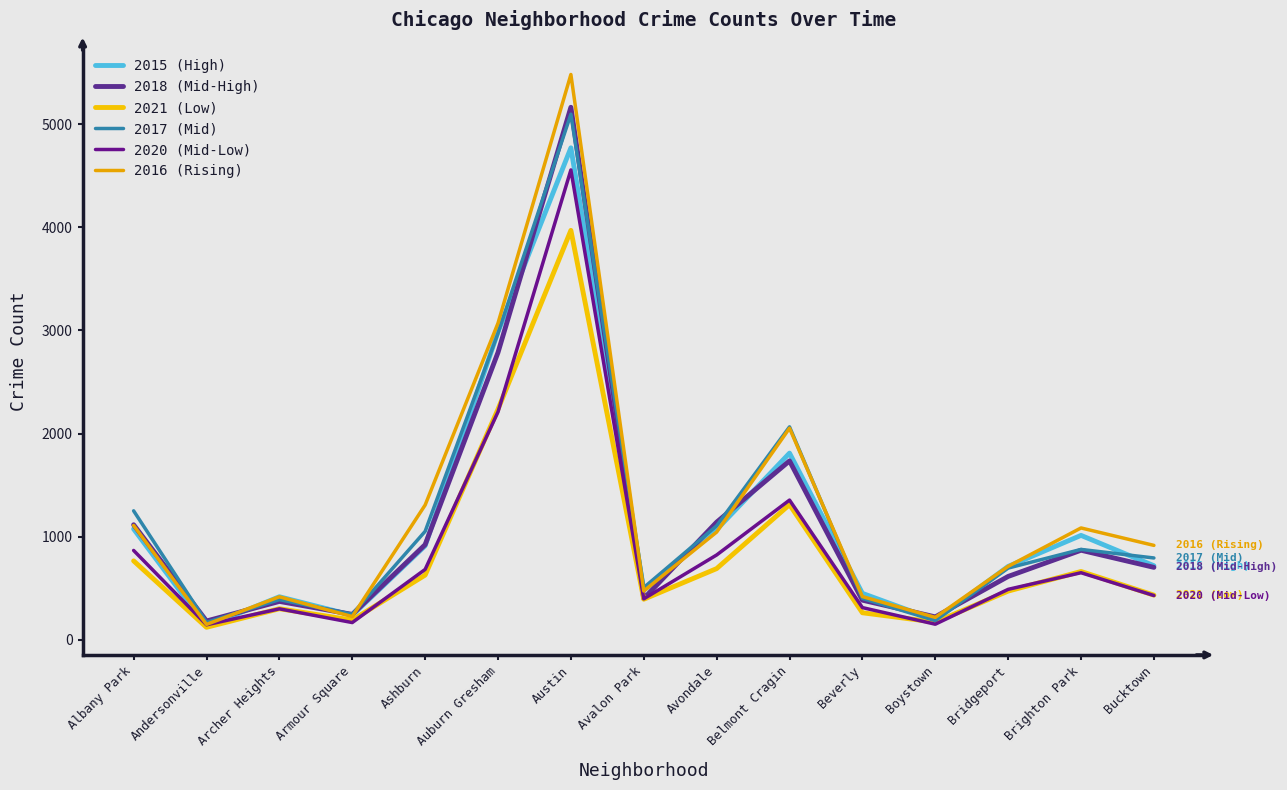

Rank the series by their maximum value, from highest to lowest.

2016 (Rising), 2018 (Mid-High), 2017 (Mid), 2015 (High), 2020 (Mid-Low), 2021 (Low)